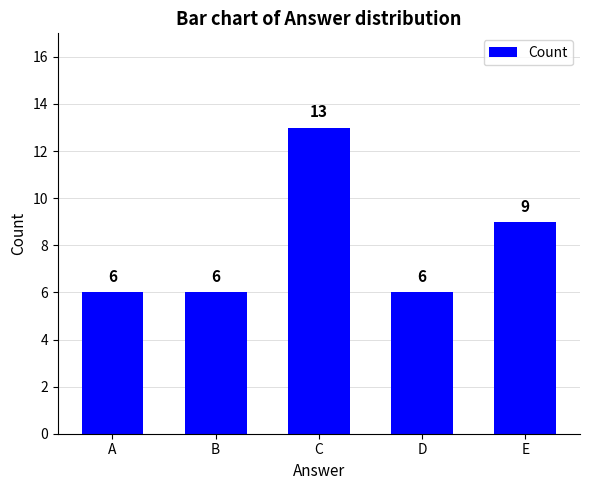

Count the number of categories in the chart.

5